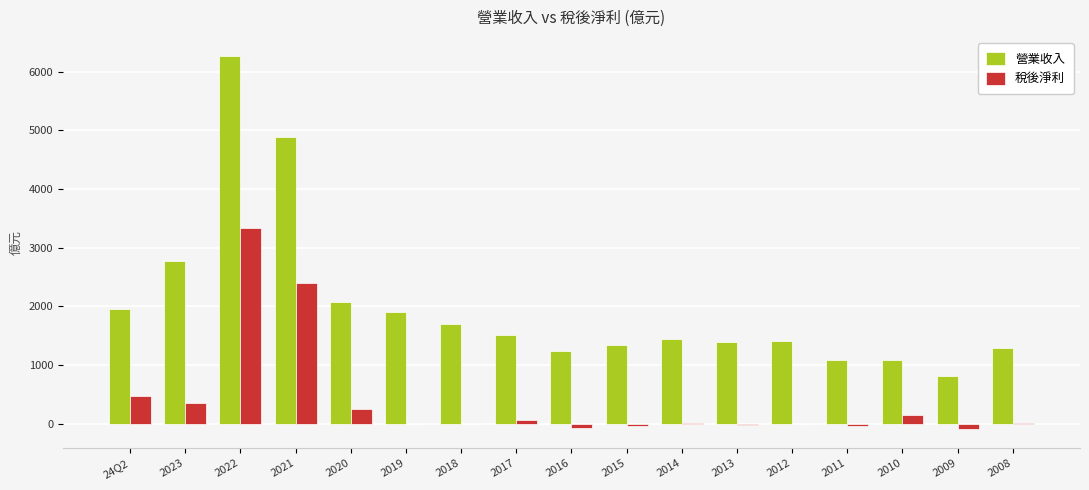

How many values in the 稅後淨利 series exceed 6?

9